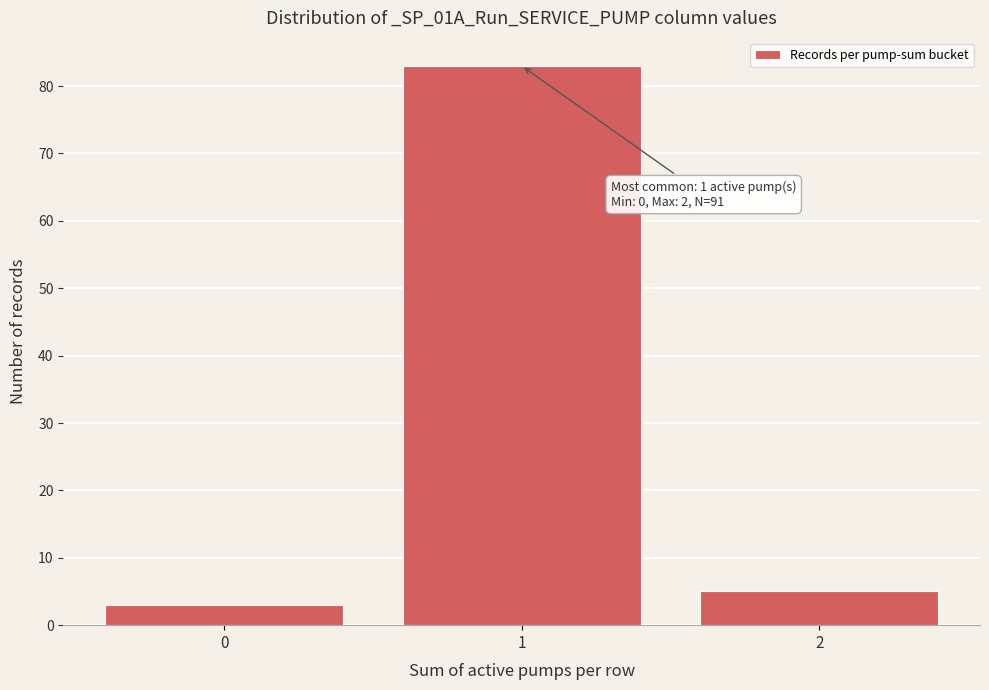

Reading left to right, list all the values displayed in this chart.

0=3	1=83	2=5